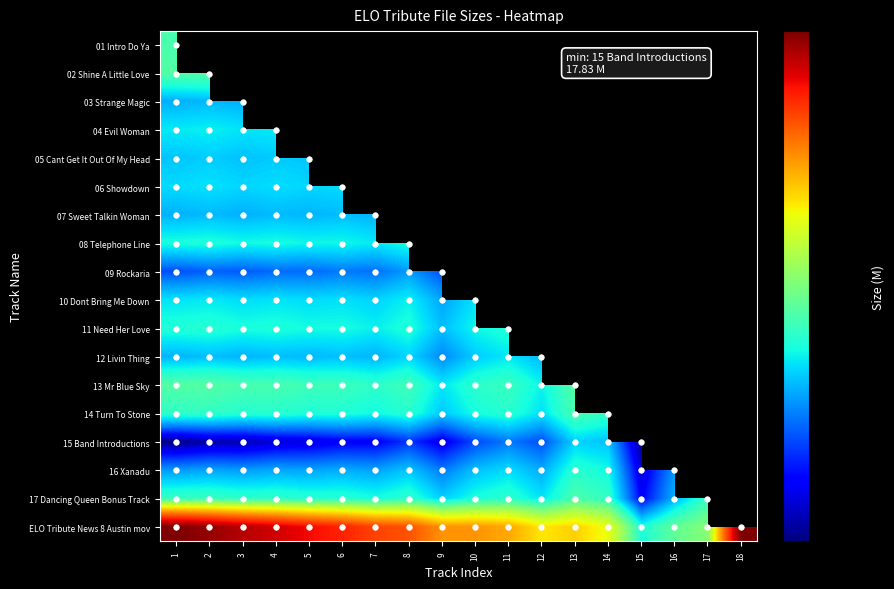

Which series has the widest spread of values?

ELO Tribute News 8 Austin mov